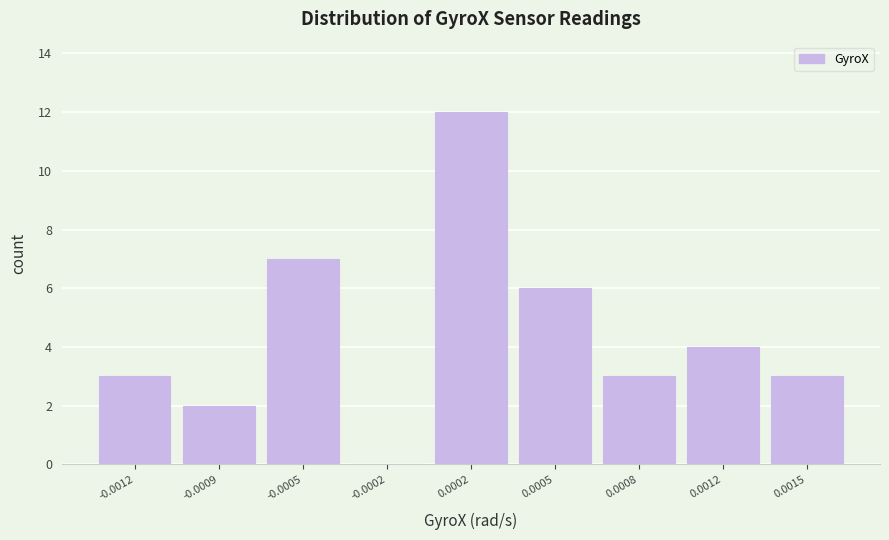

Reading left to right, list all the values displayed in this chart.

-0.0012=3	-0.0009=2	-0.0005=7	-0.0002=0	0.0002=12	0.0005=6	0.0008=3	0.0012=4	0.0015=3